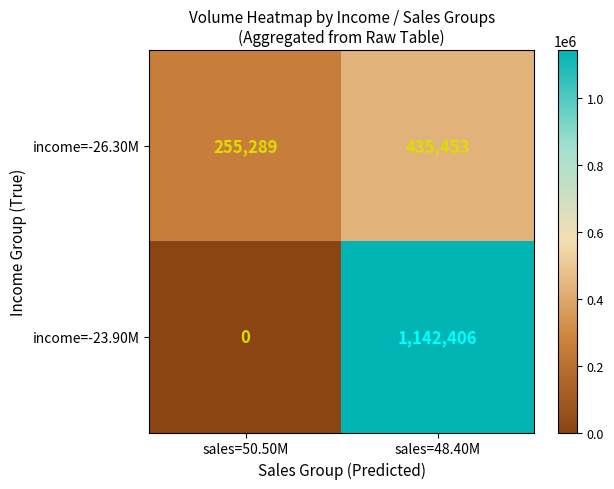

At which category does the chart reach its minimum across all series?

sales=50.50M